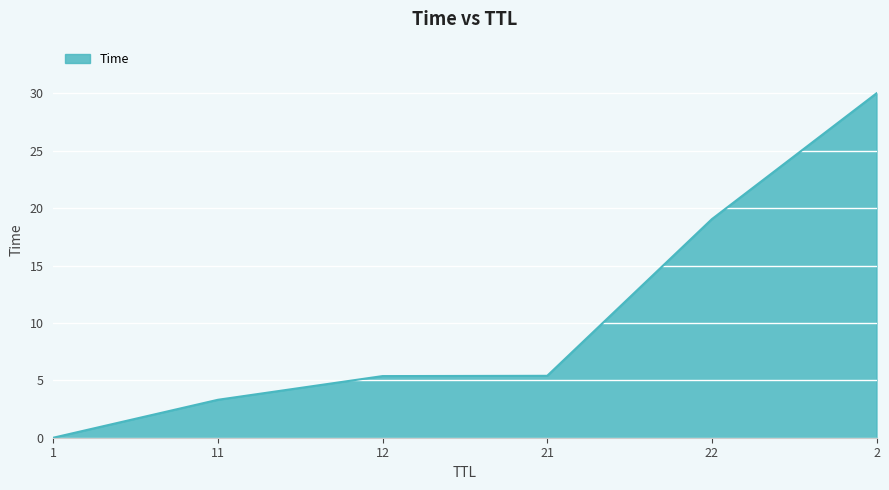

Which has a higher value, 1 or 11?

11